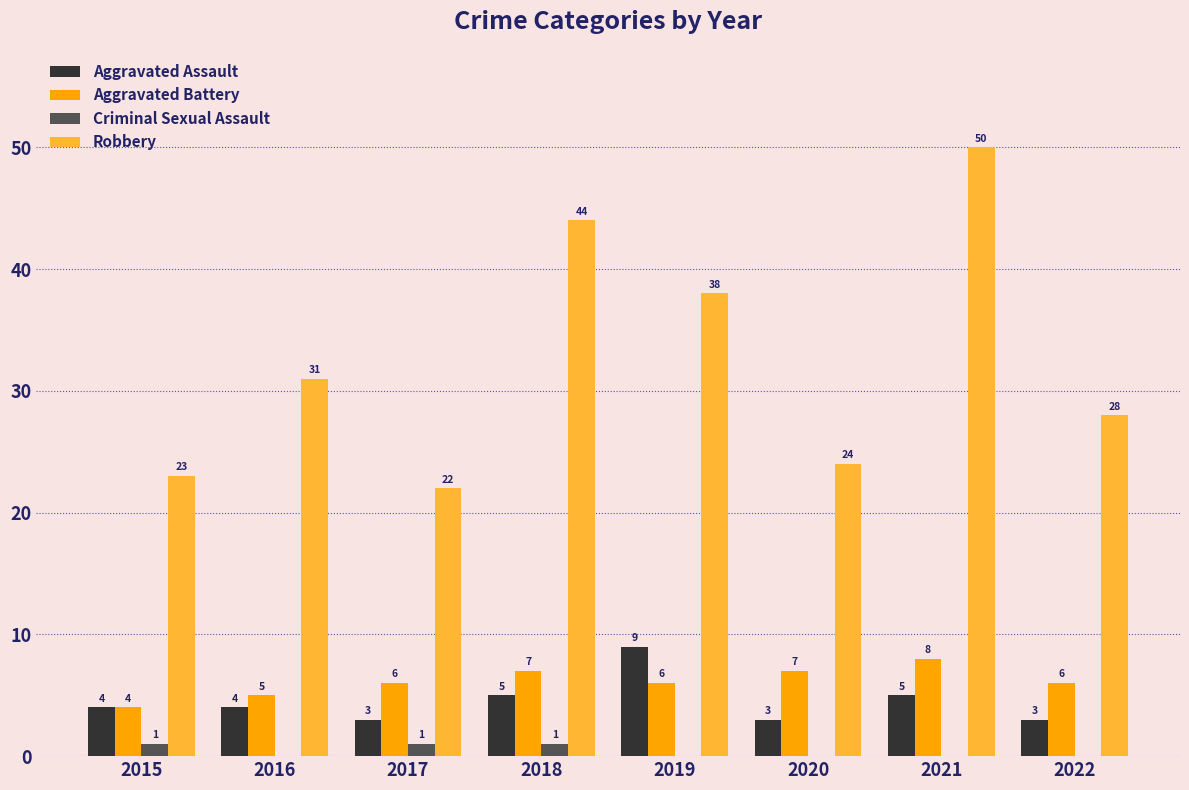

How many Aggravated Battery values are between 6 and 7?

5